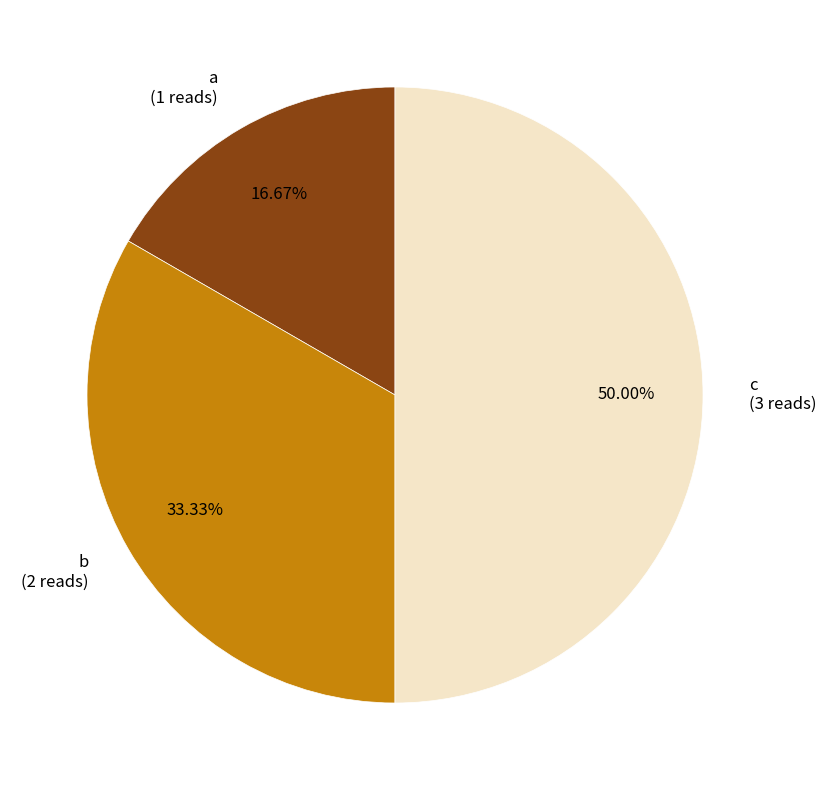

Count the number of slices in the pie.

3